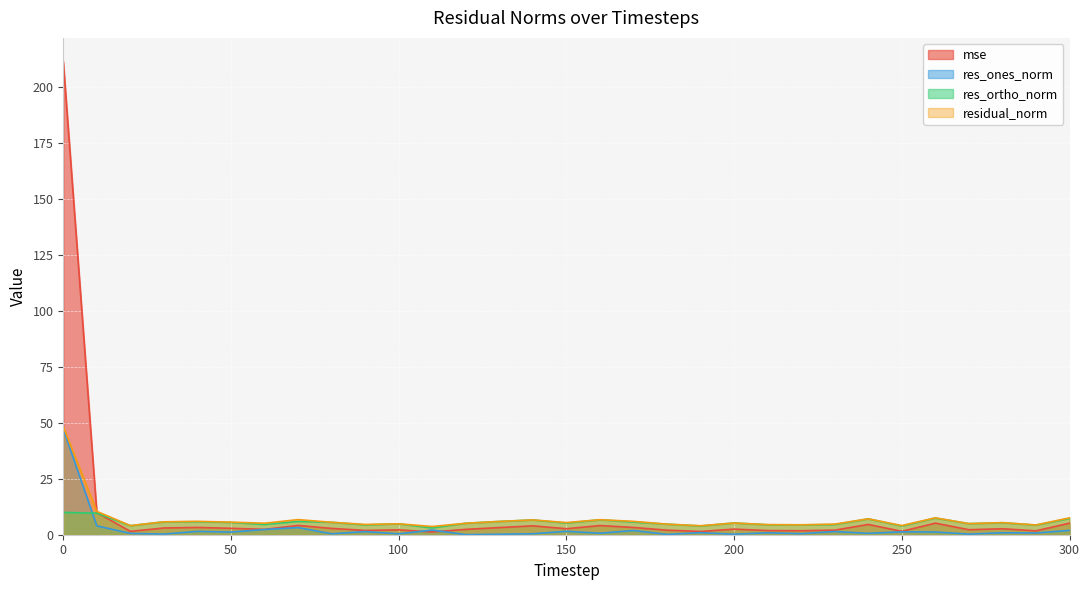

True or false: residual_norm and res_ortho_norm cross at least once.

False